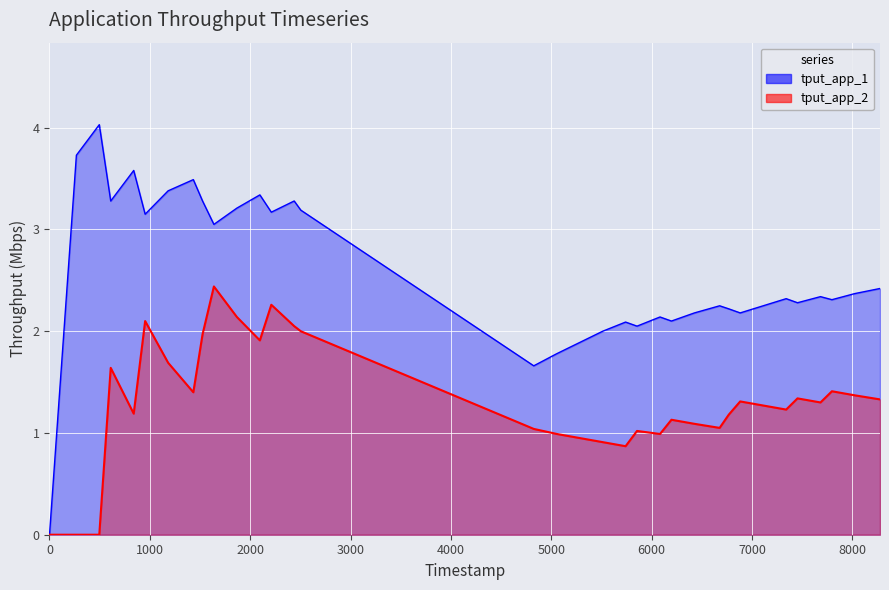

How many data points in tput_app_1 are less than 2?

4